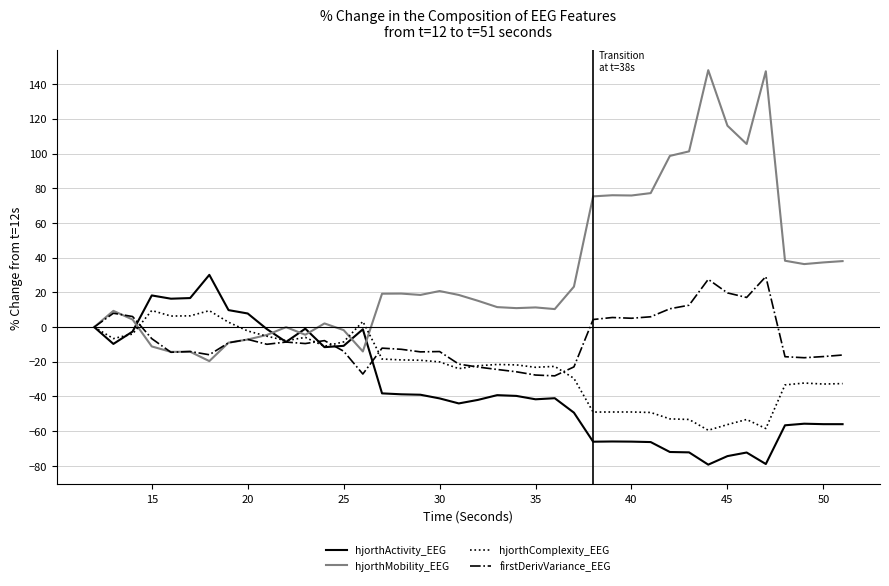

List the series in order of their overall mean, lowest first.

hjorthActivity_EEG, hjorthComplexity_EEG, firstDerivVariance_EEG, hjorthMobility_EEG